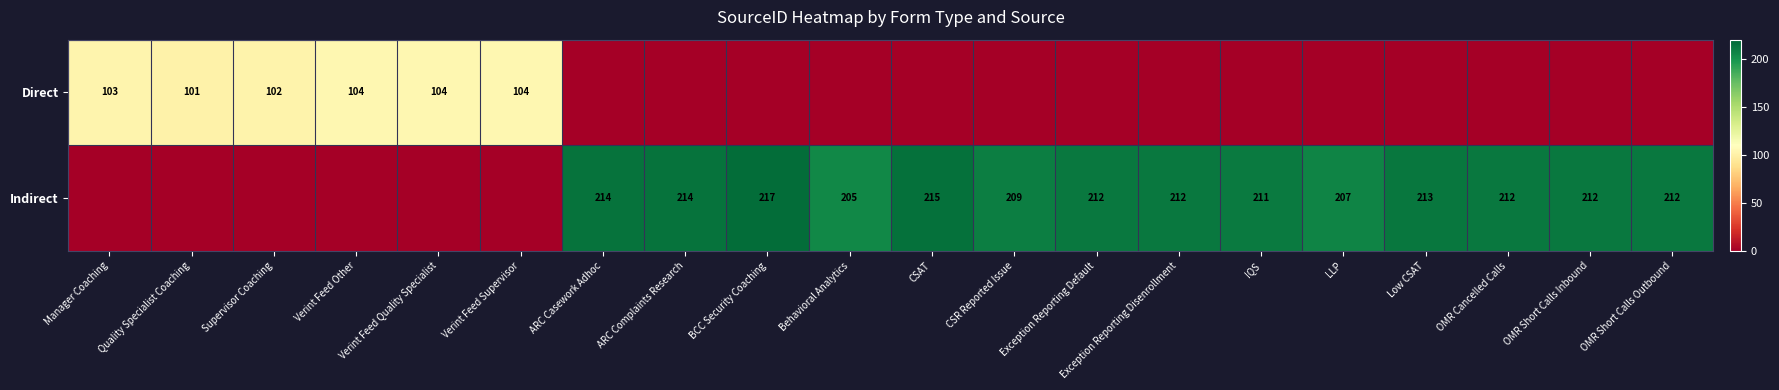

What is the maximum value shown in the chart?

217